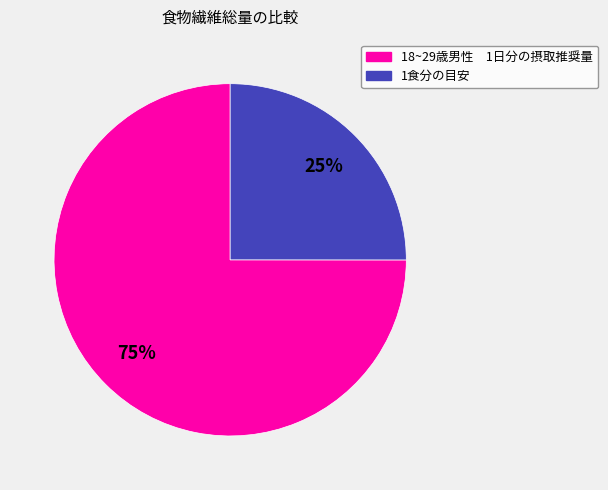

The 18~29歳男性 1日分の摂取推奨量 slice represents 75% of the pie. True or false?

True